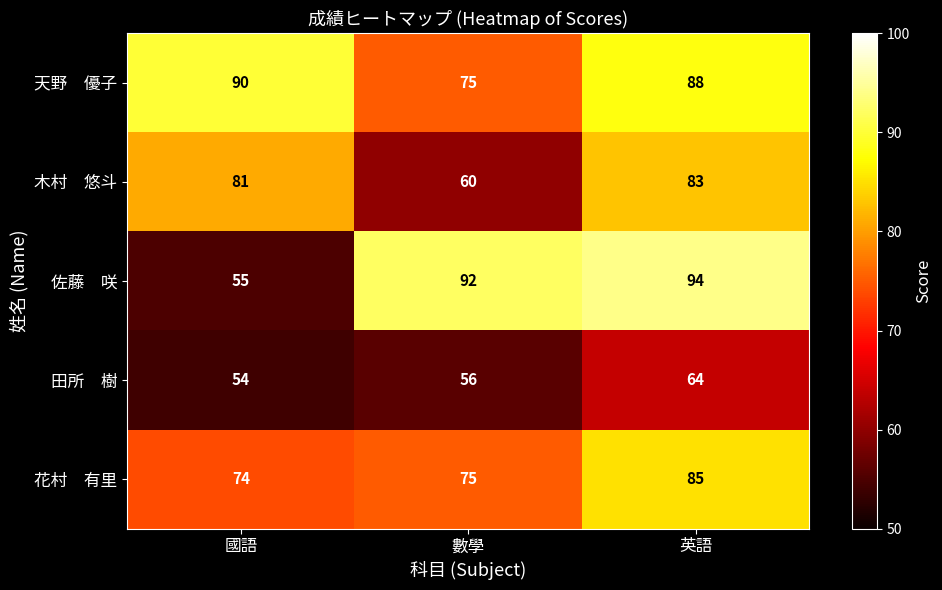

Which category has the lowest value across all series?

國語